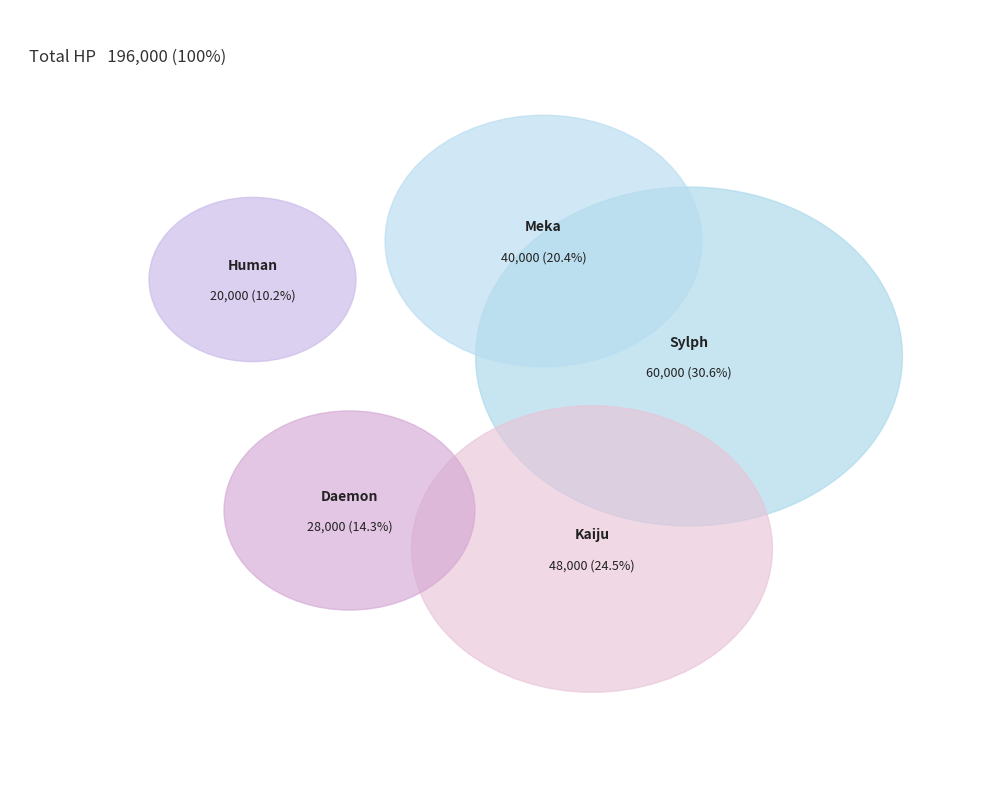

What is the largest slice in the pie chart?

Sylph